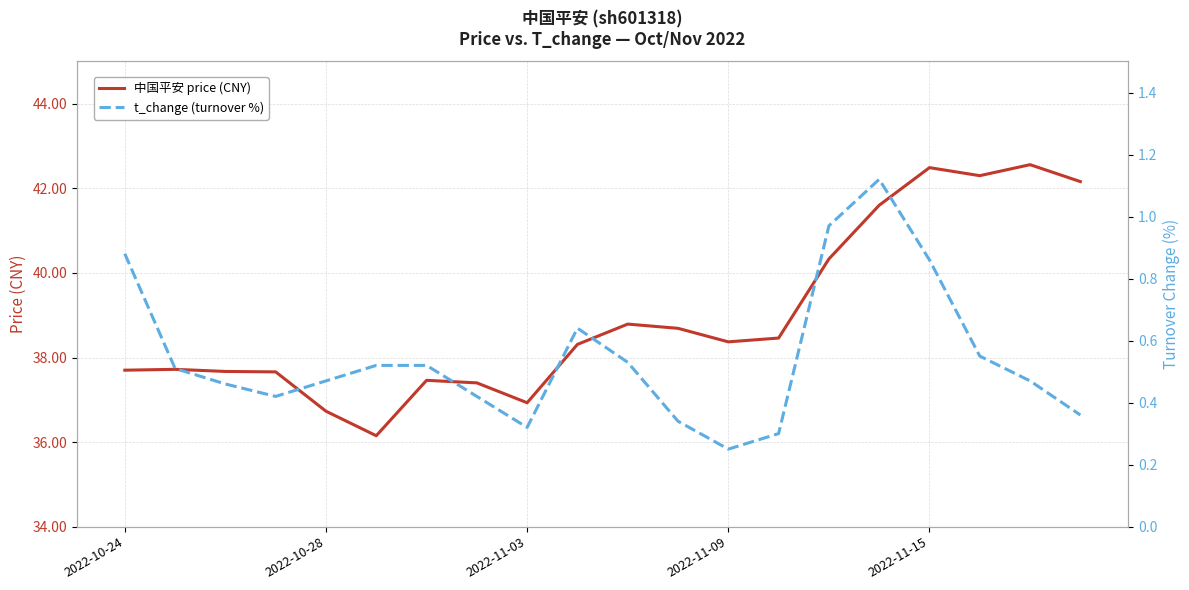

What is the sum of all 中国平安 price (CNY) values?

779.5